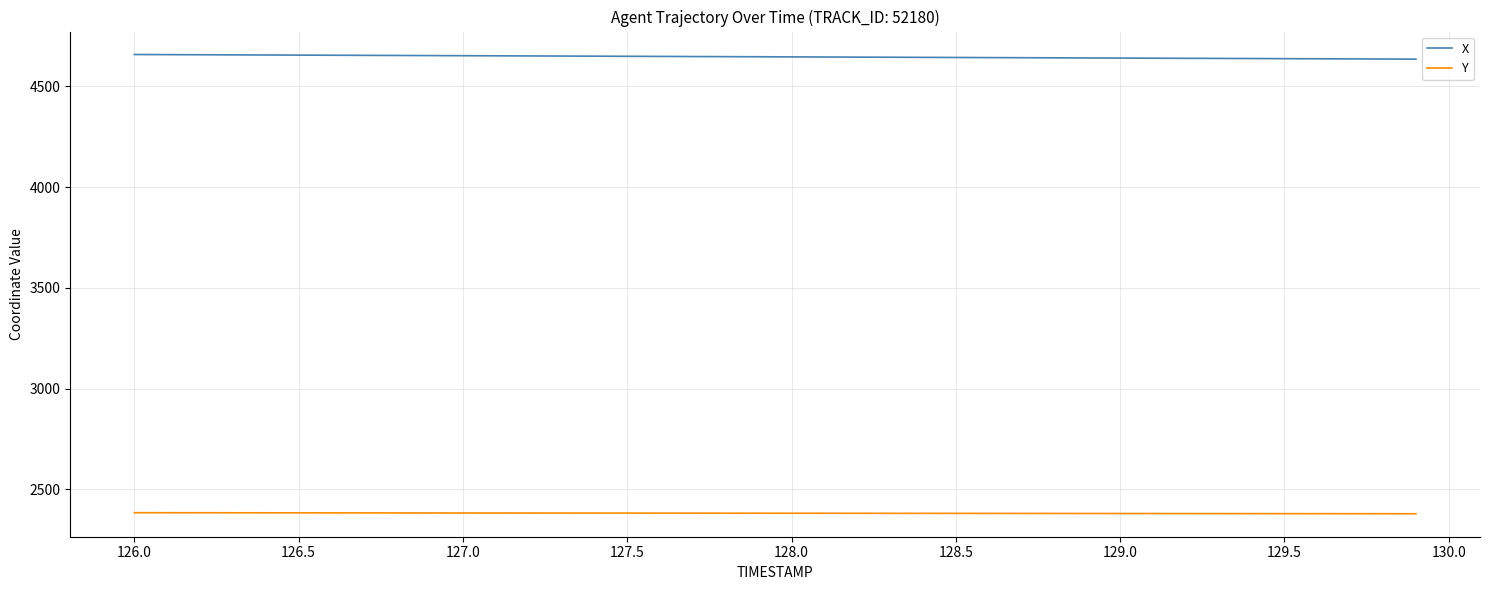

True or false: Y and X intersect in this chart.

False